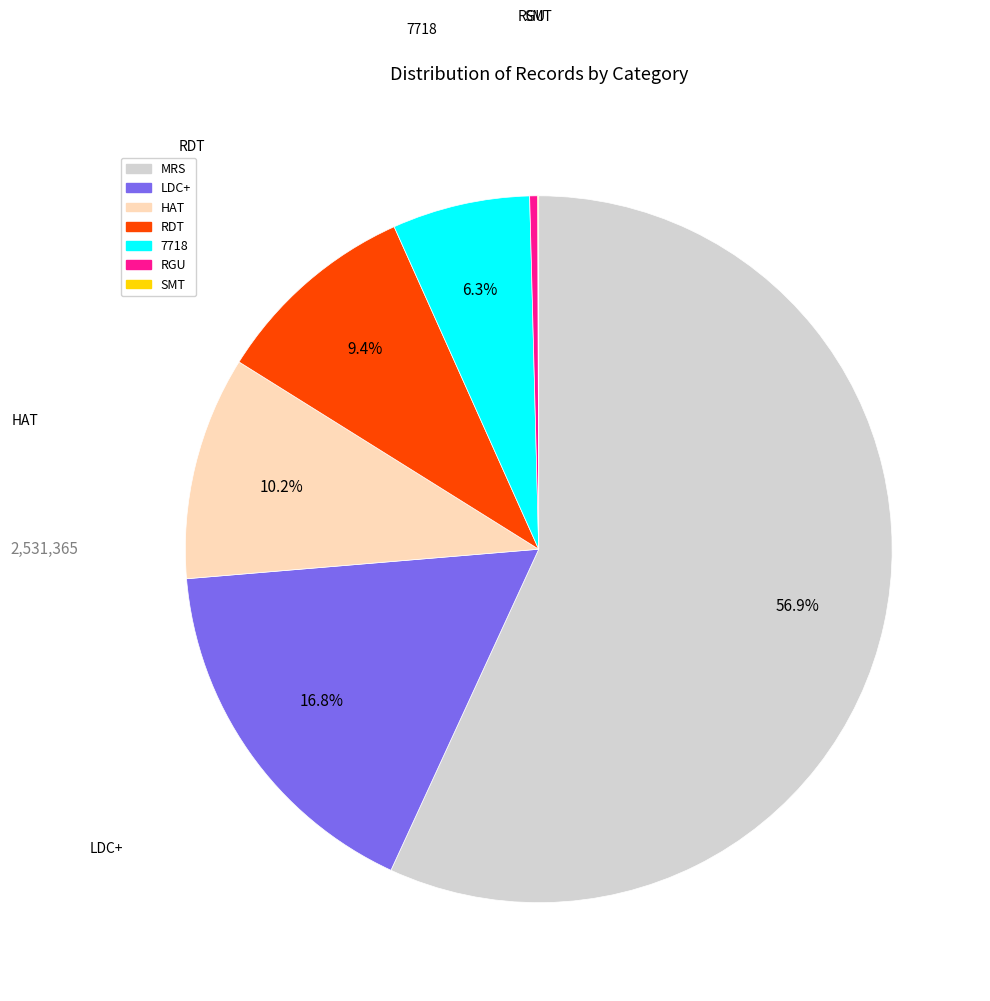

Is there any slice that represents more than half of the pie?

Yes